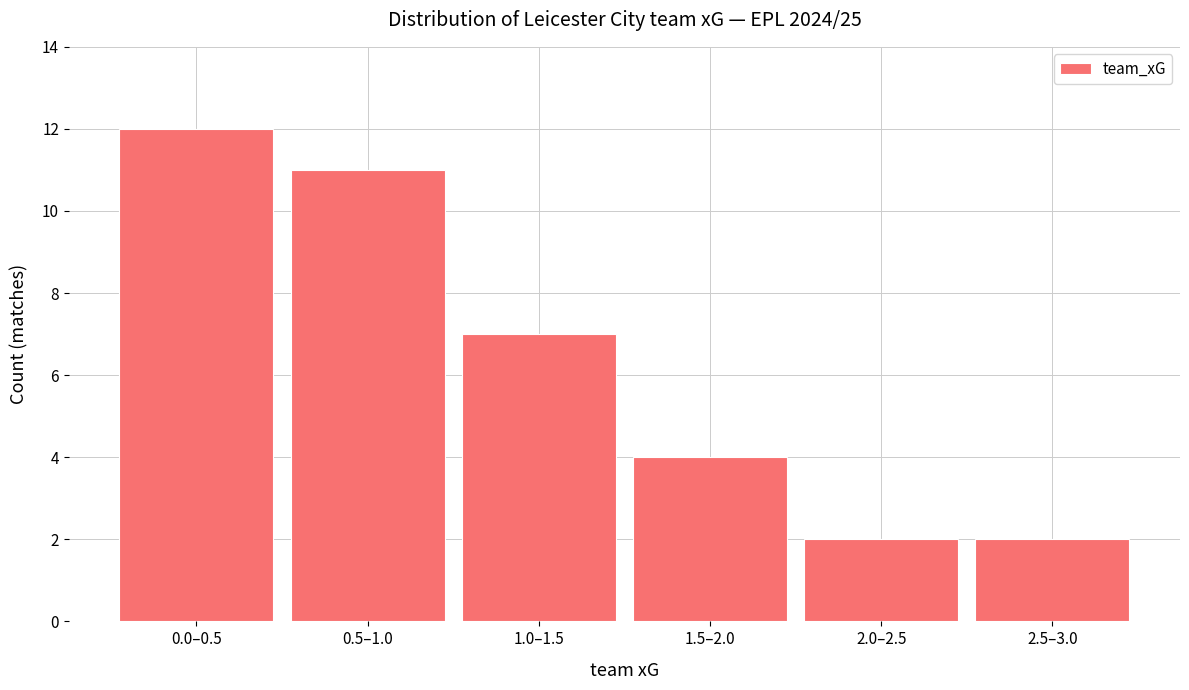

Reading left to right, what are all the values shown in this chart?

12	11	7	4	2	2